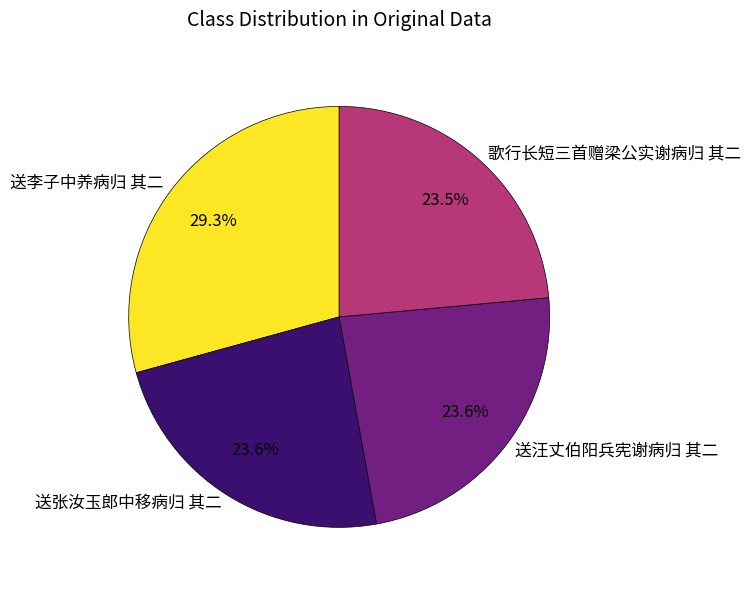

Which has a higher value, 送李子中养病归 其二 or 送张汝玉郎中移病归 其二?

送李子中养病归 其二